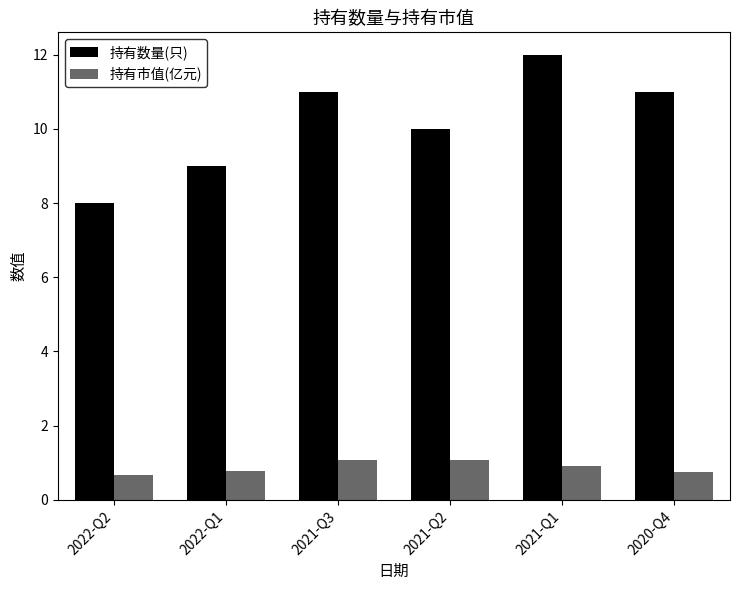

What is the sum of the 持有市值(亿元) values at 2022-Q2 and 2020-Q4?

1.4